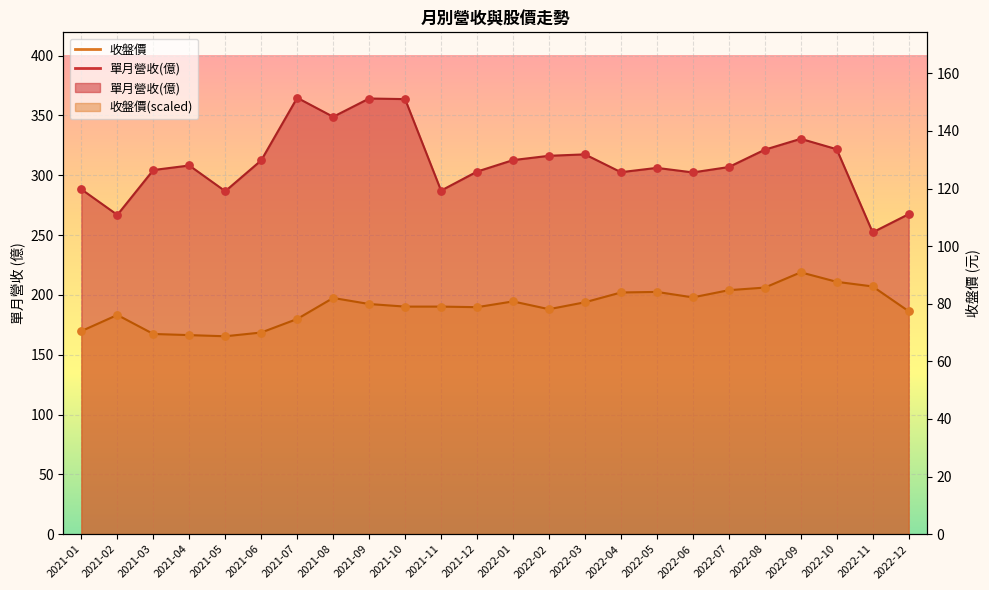

Which series contains the highest Y value?

單月營收(億)